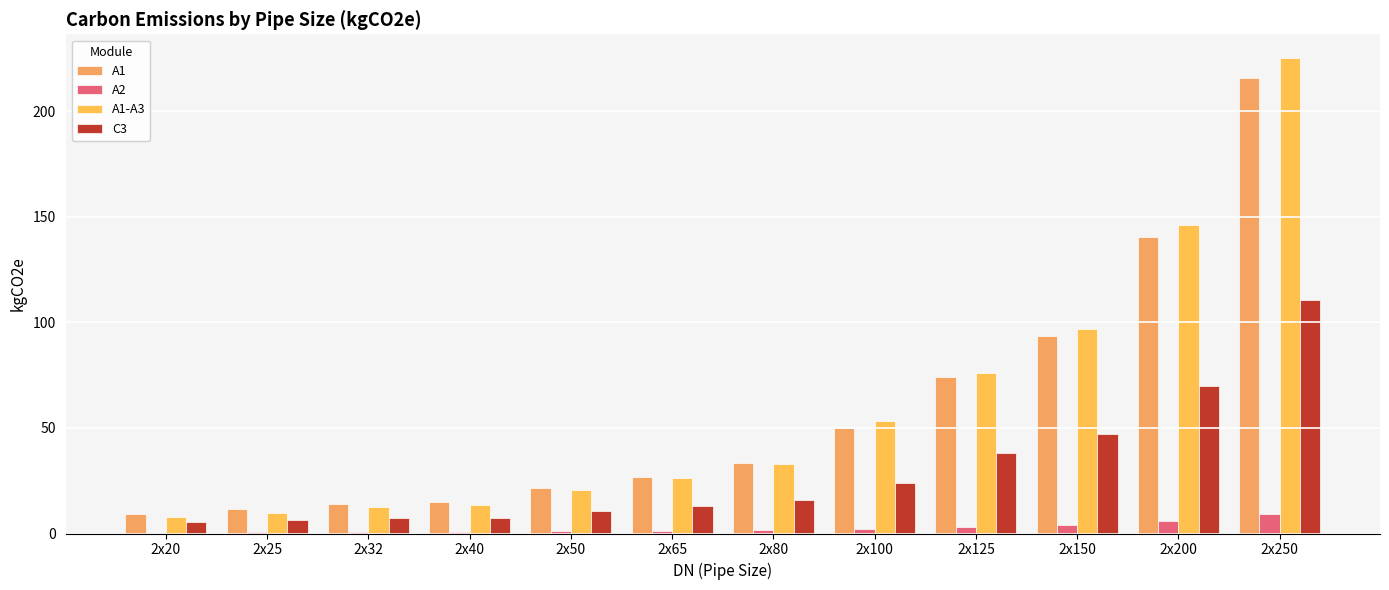

Does the chart contain stacked bars?

No